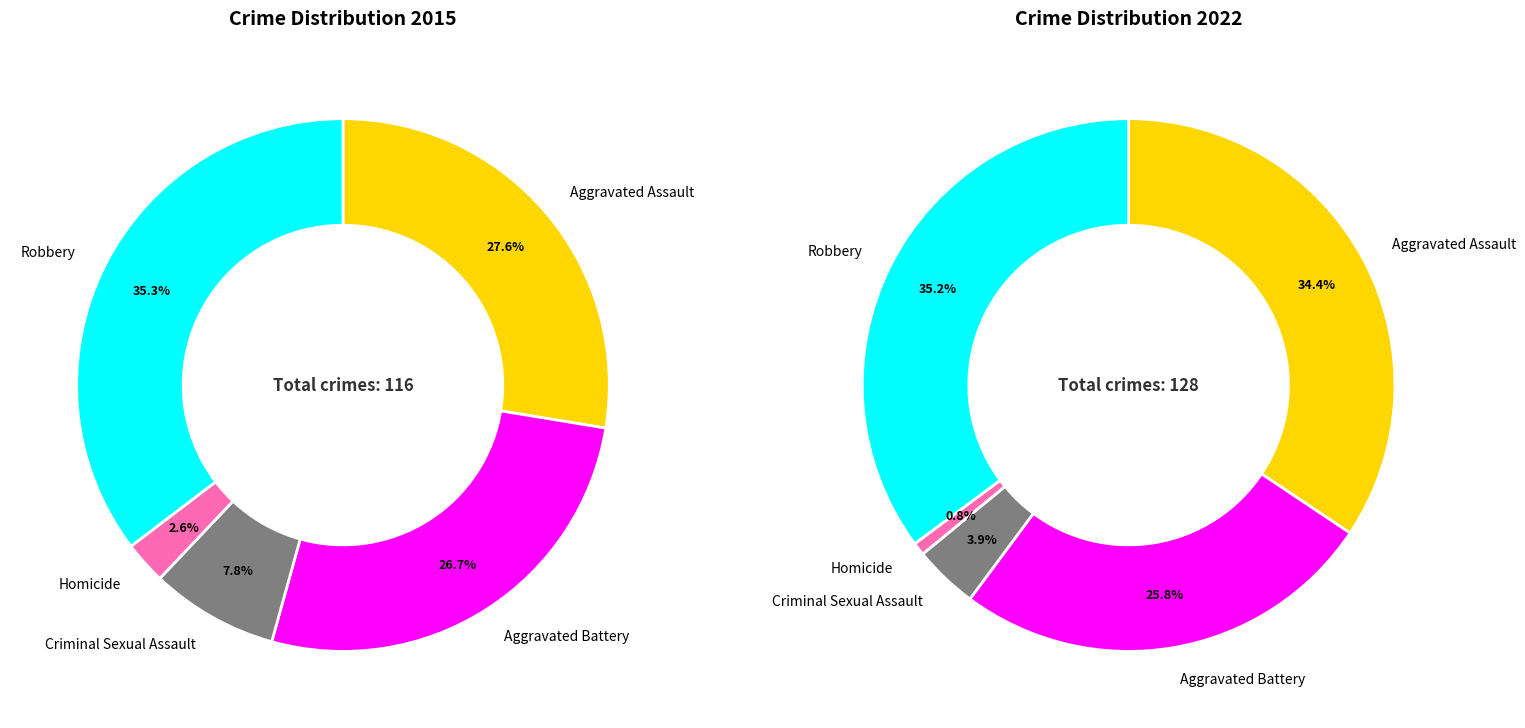

To the nearest percent, what portion does Aggravated Assault represent?

28%